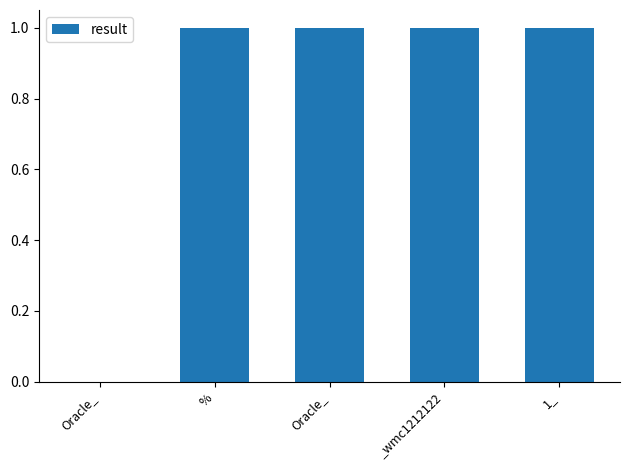

List the labels in order of value, smallest first.

Oracle_, %, Oracle_, _wmc1212122, 1_